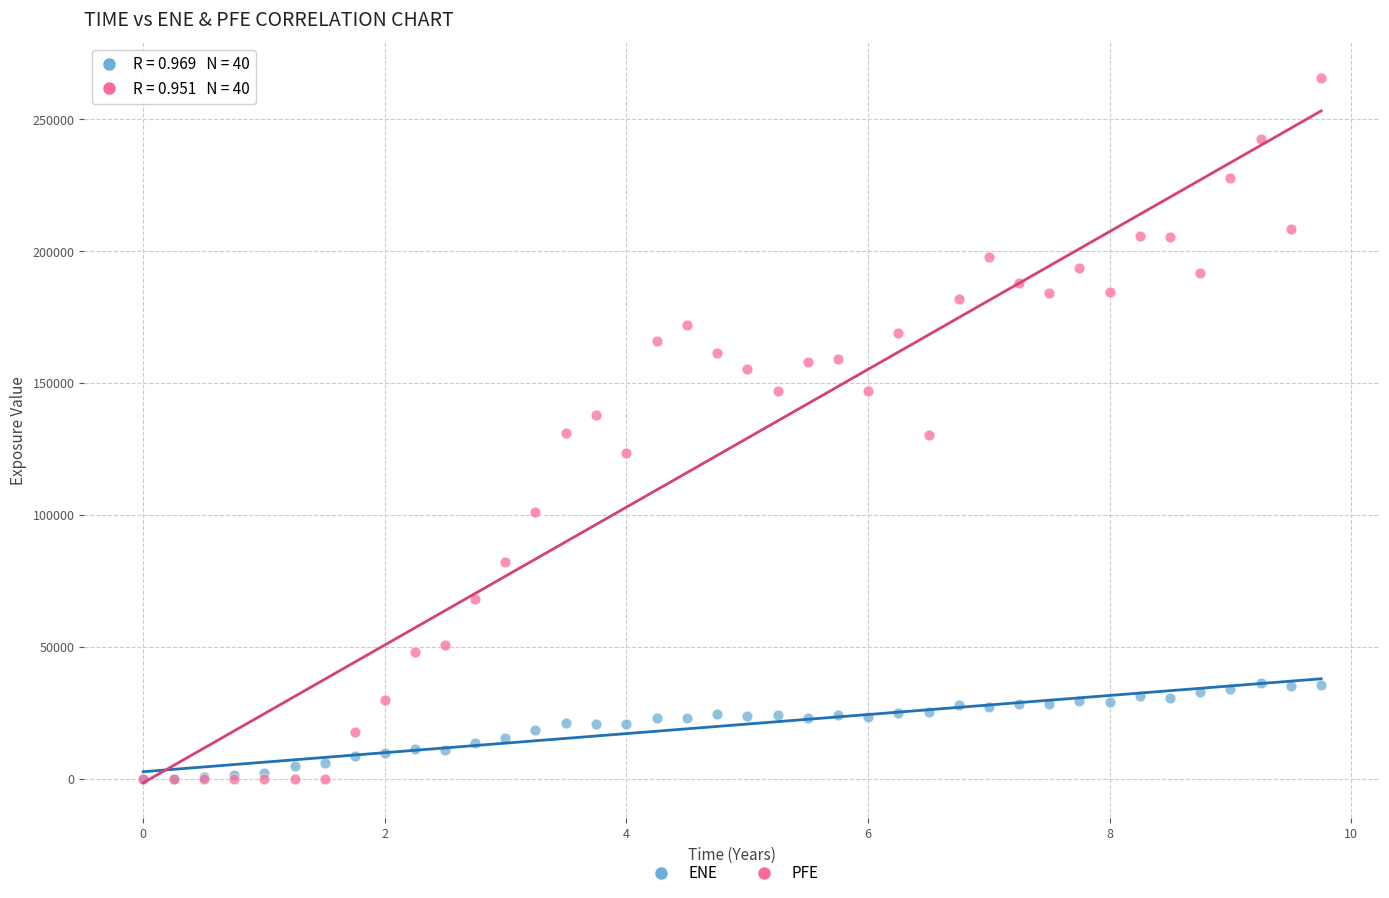

What are all the series names shown in the legend?

ENE, PFE